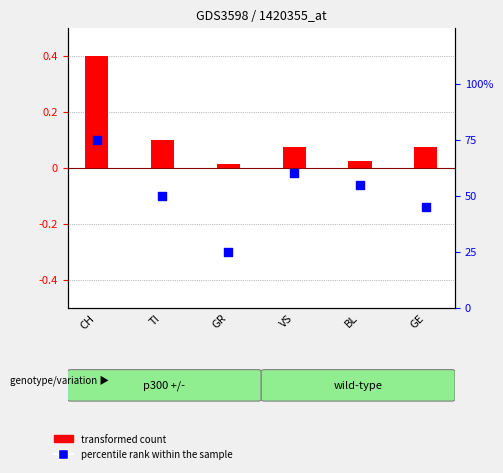

What are all the series names shown in the legend?

transformed count, percentile rank within the sample